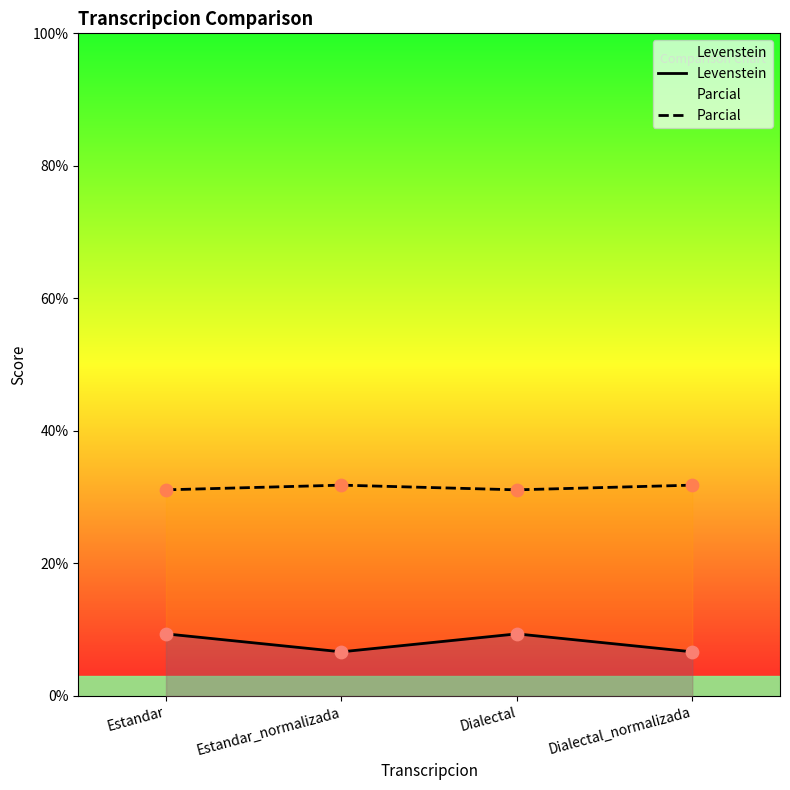

Which series has the largest Y range (max minus min)?

Levenstein